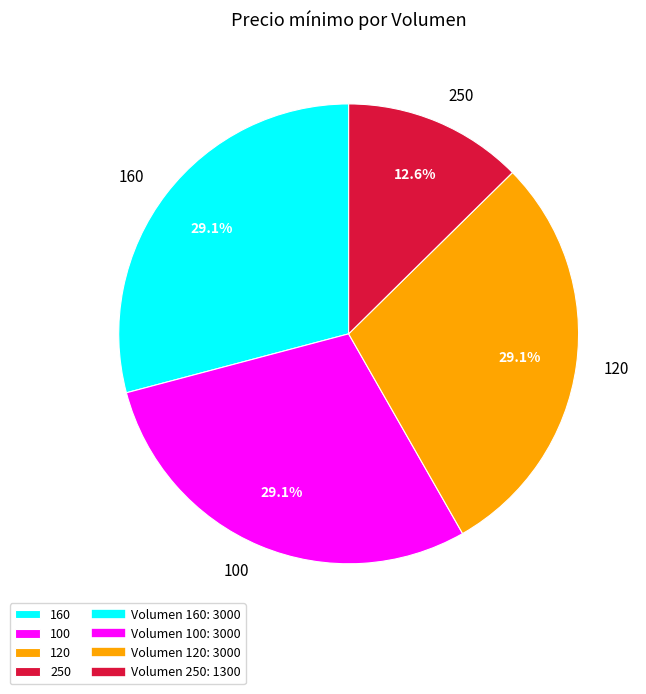

Does any single category account for the majority?

No